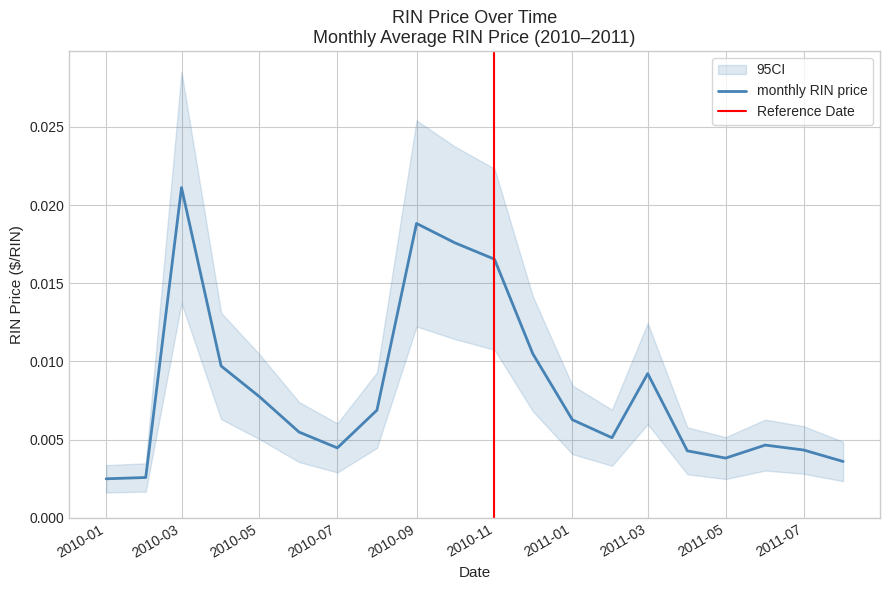

What is the label of the 1st point from the left?

2010-01